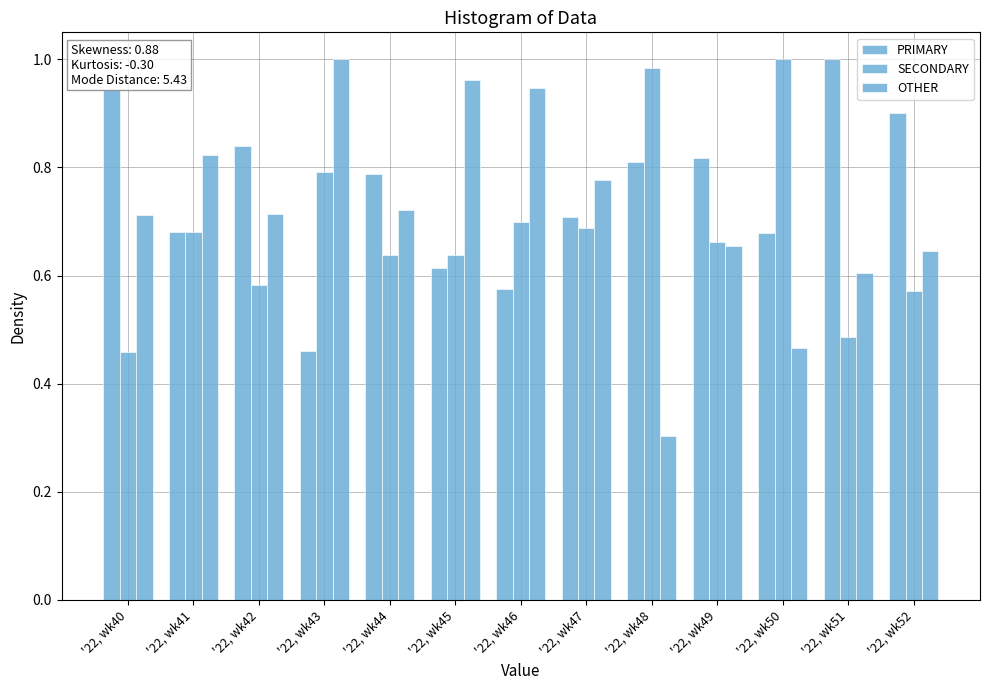

Read the SECONDARY value at '22, wk43.

0.8